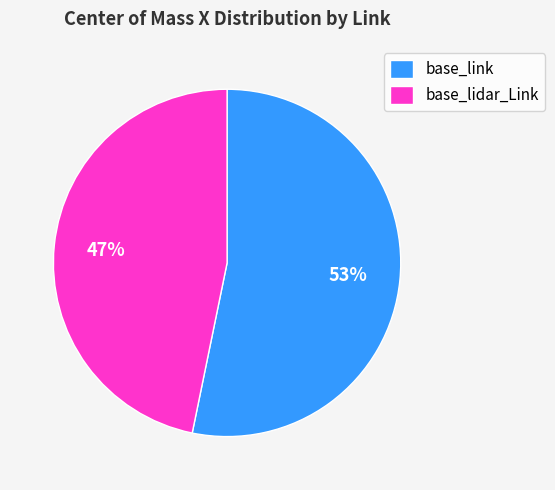

Which slice represents more than half of the pie?

base_link